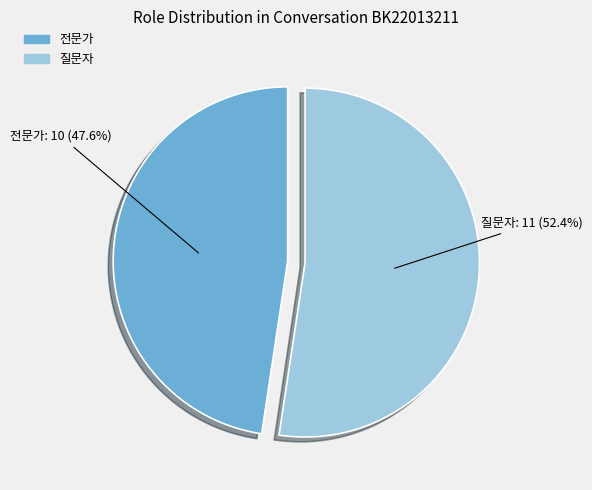

How many segments does this pie chart have?

2